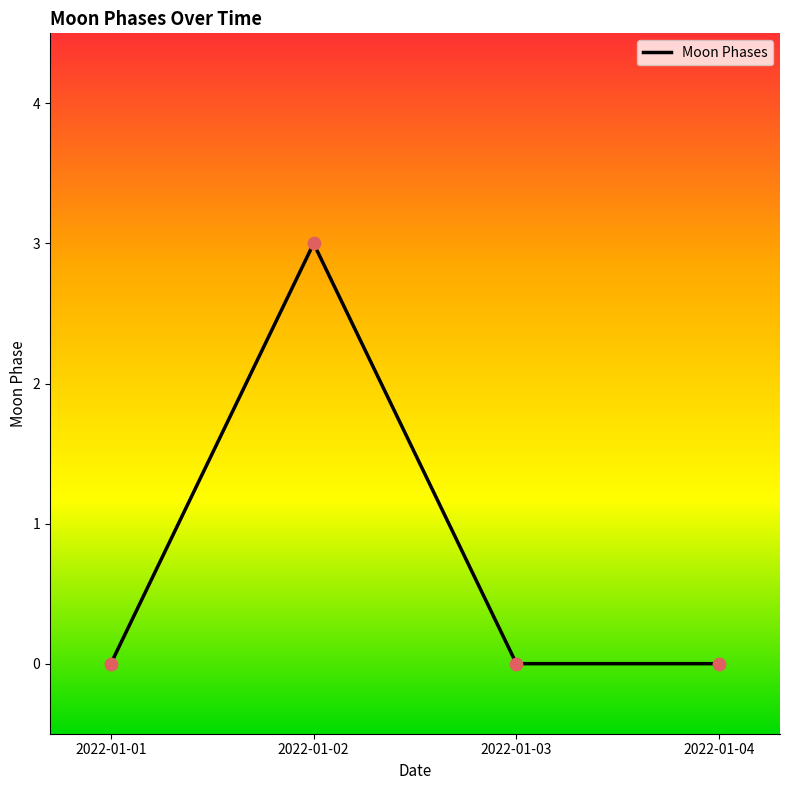

True or false: the data shows 3 at 2022-01-02.

True